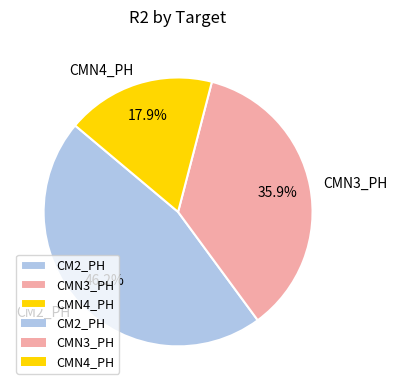

Which slice is the largest?

CM2_PH